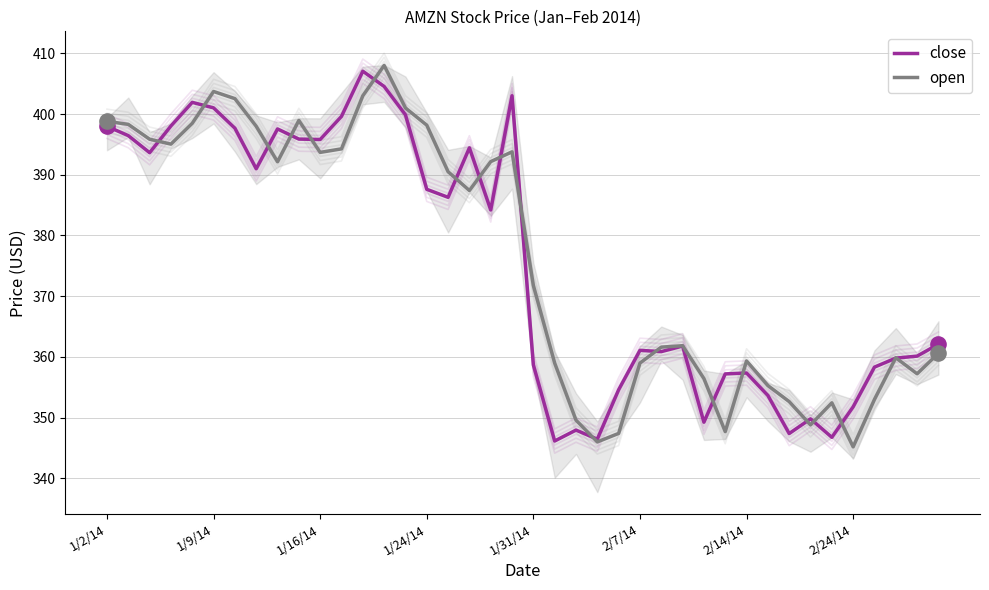

Which series has the largest total across all categories?

open